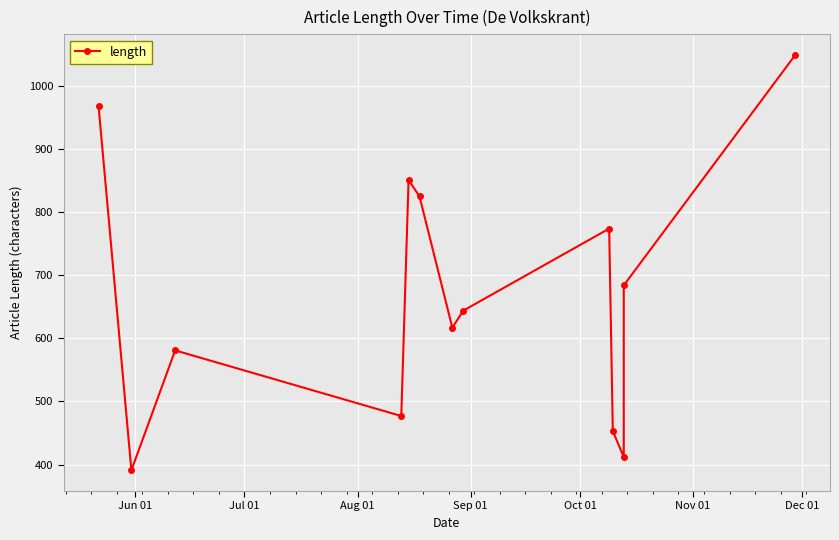

At which label does the data first exceed 644?

Jun 01